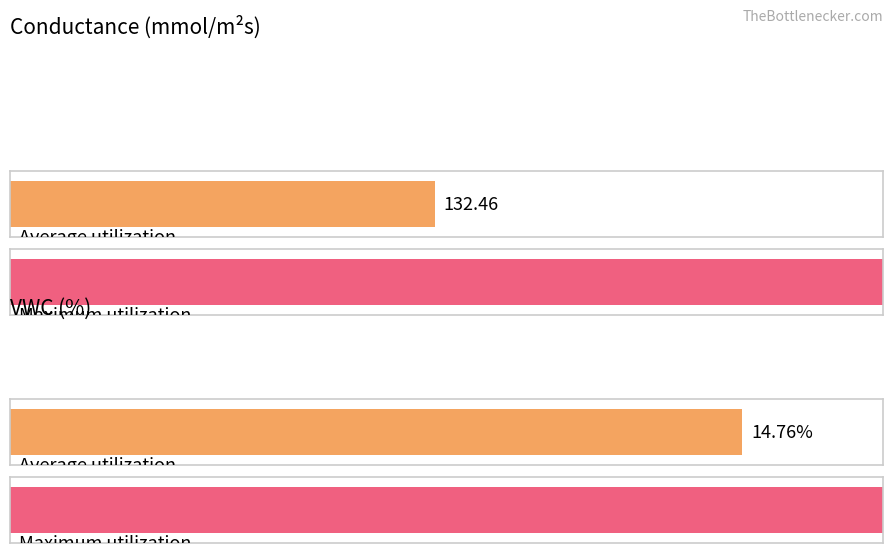

What is the maximum value for Conductance_mmol_m2s?

272.3